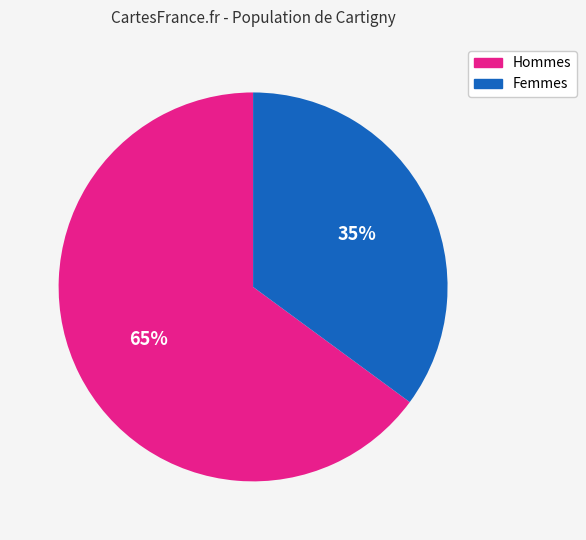

How many segments does this pie chart have?

2